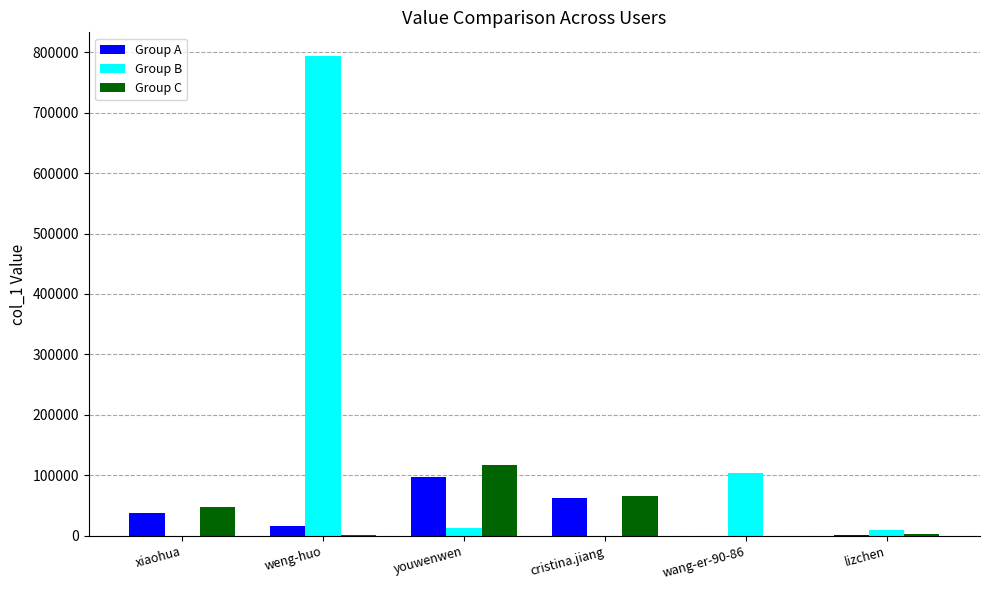

Which label corresponds to the largest value in the chart?

weng-huo